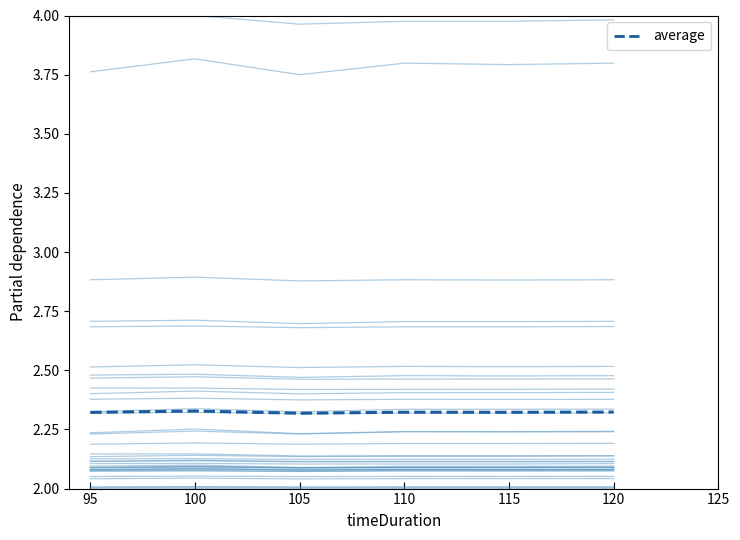

The chart shows a value of 2.3 at 110. True or false?

True